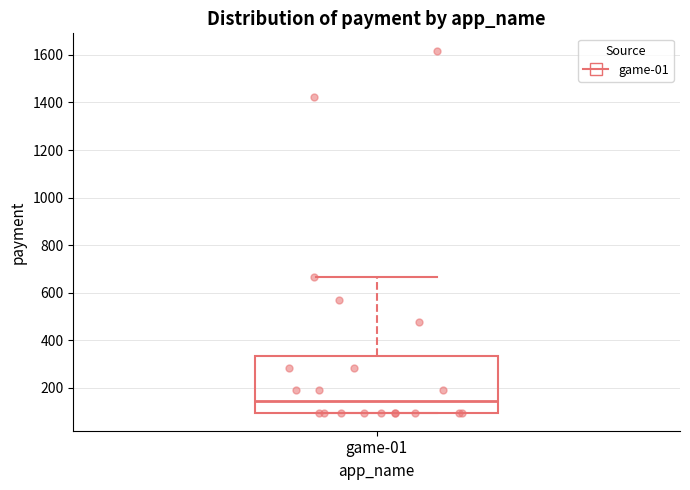

Read this box plot against the y-axis: the position of the median line, the range covered by the box, and the ends of both whiskers. The values are not printed on the chart, so give them approximately, as read against the axis.

median 140, box 100 to 340, whiskers 100 to 660